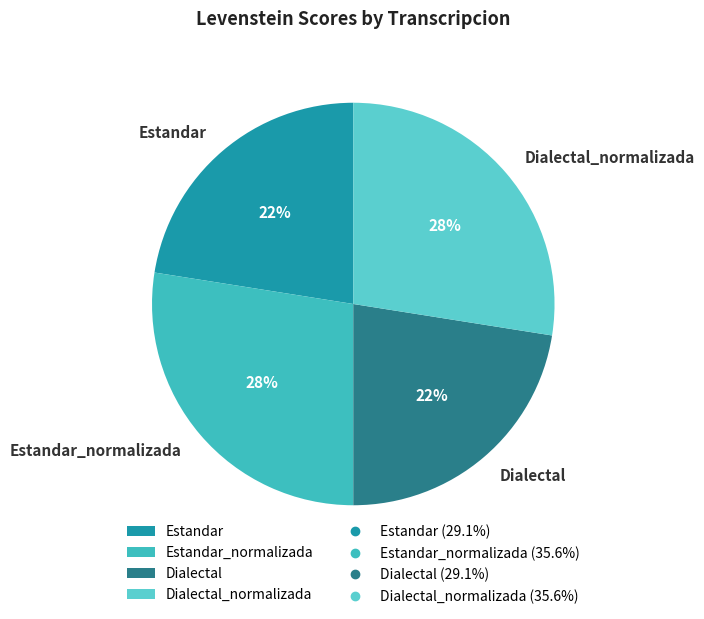

Is it true that Estandar is 31% of the pie?

False